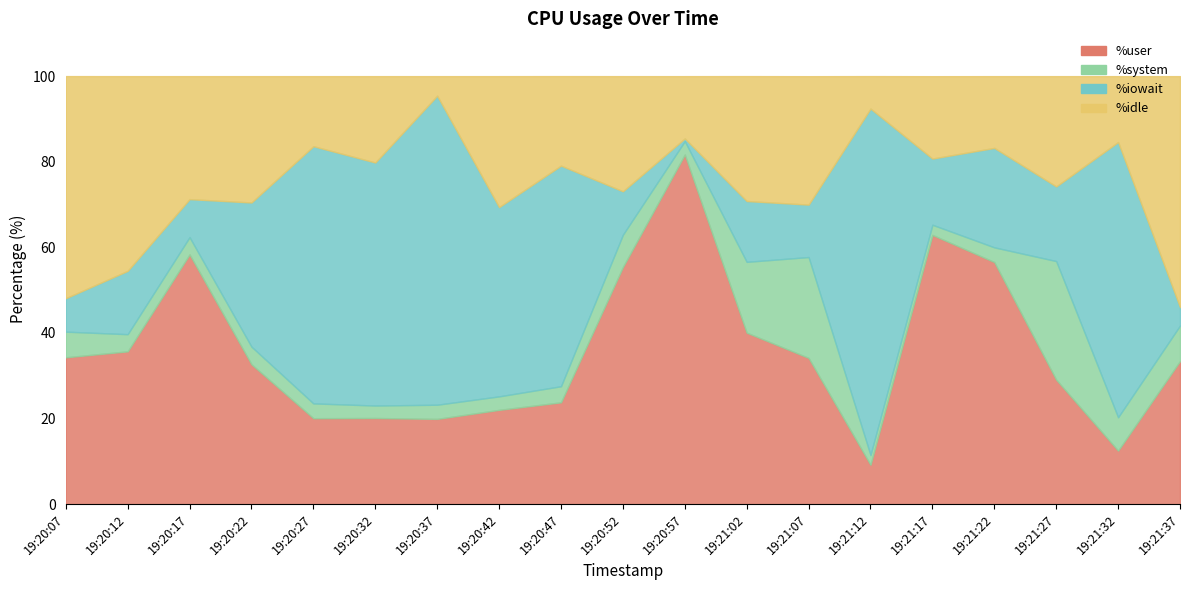

What is the label of the 16th point from the right?

19:20:22